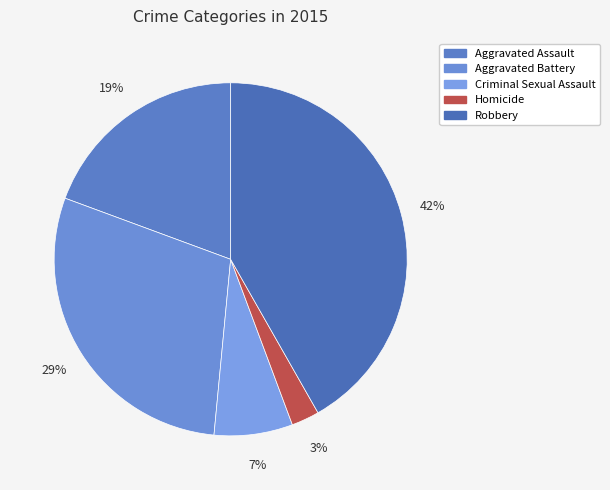

What percentage do Aggravated Battery and Robbery together represent?

70.9%